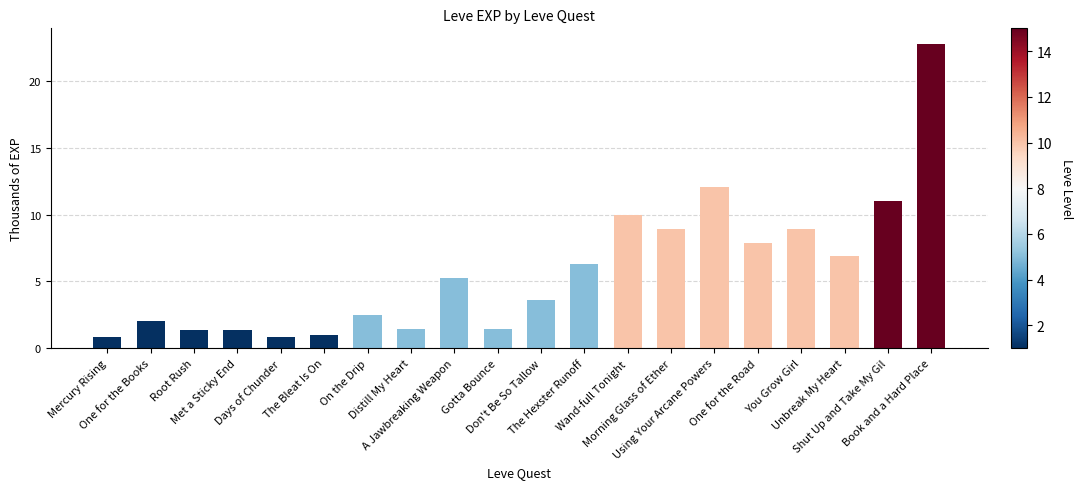

What is the average value?

5.8